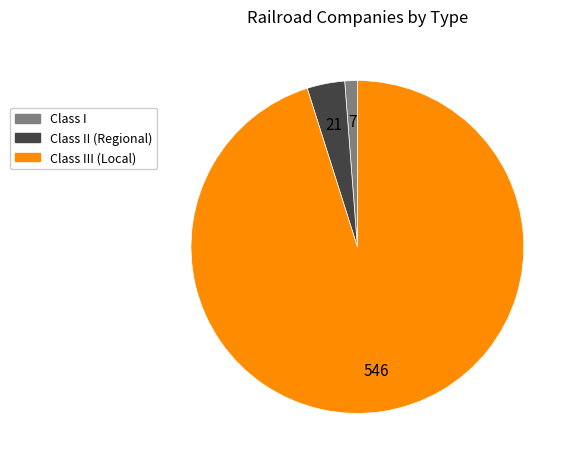

Does any single category account for the majority?

Yes